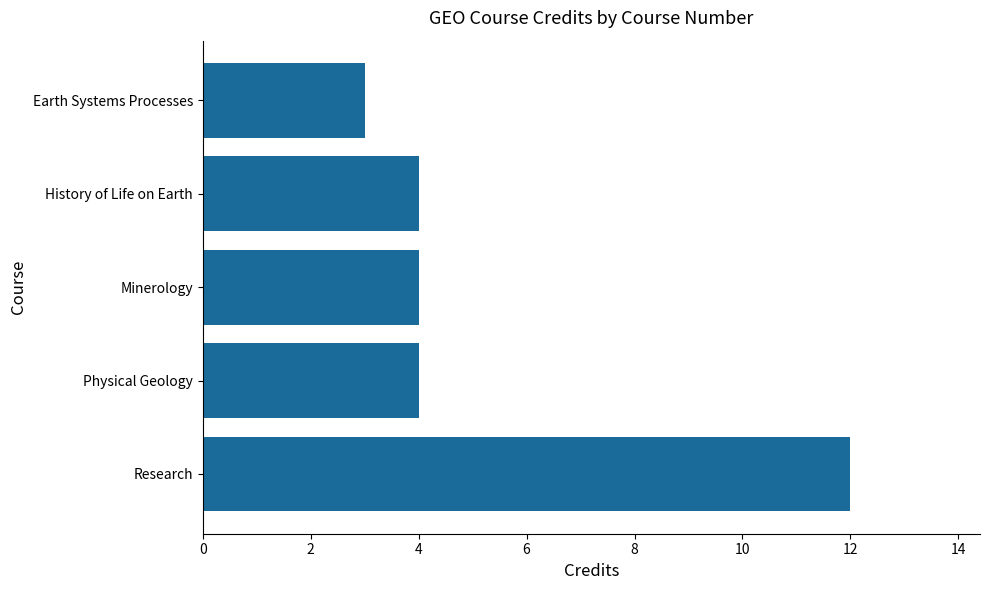

Count the number of data series in this chart.

1